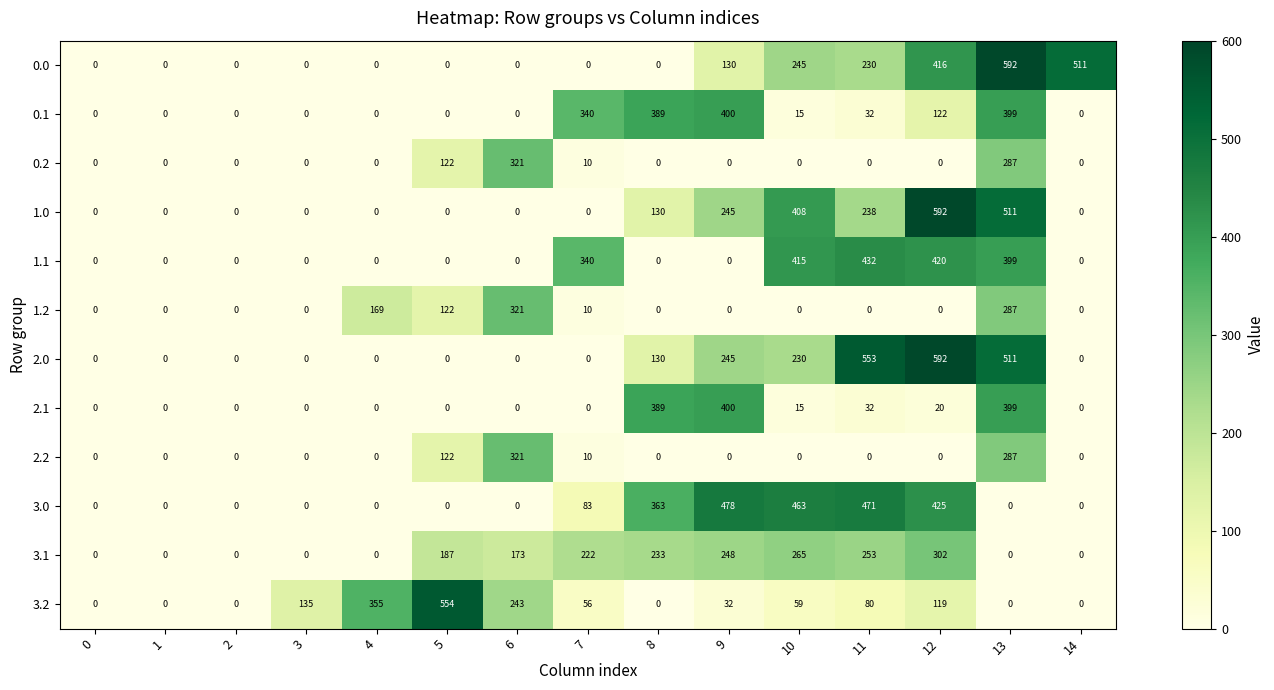

At which label does 2.1 reach its peak?

9